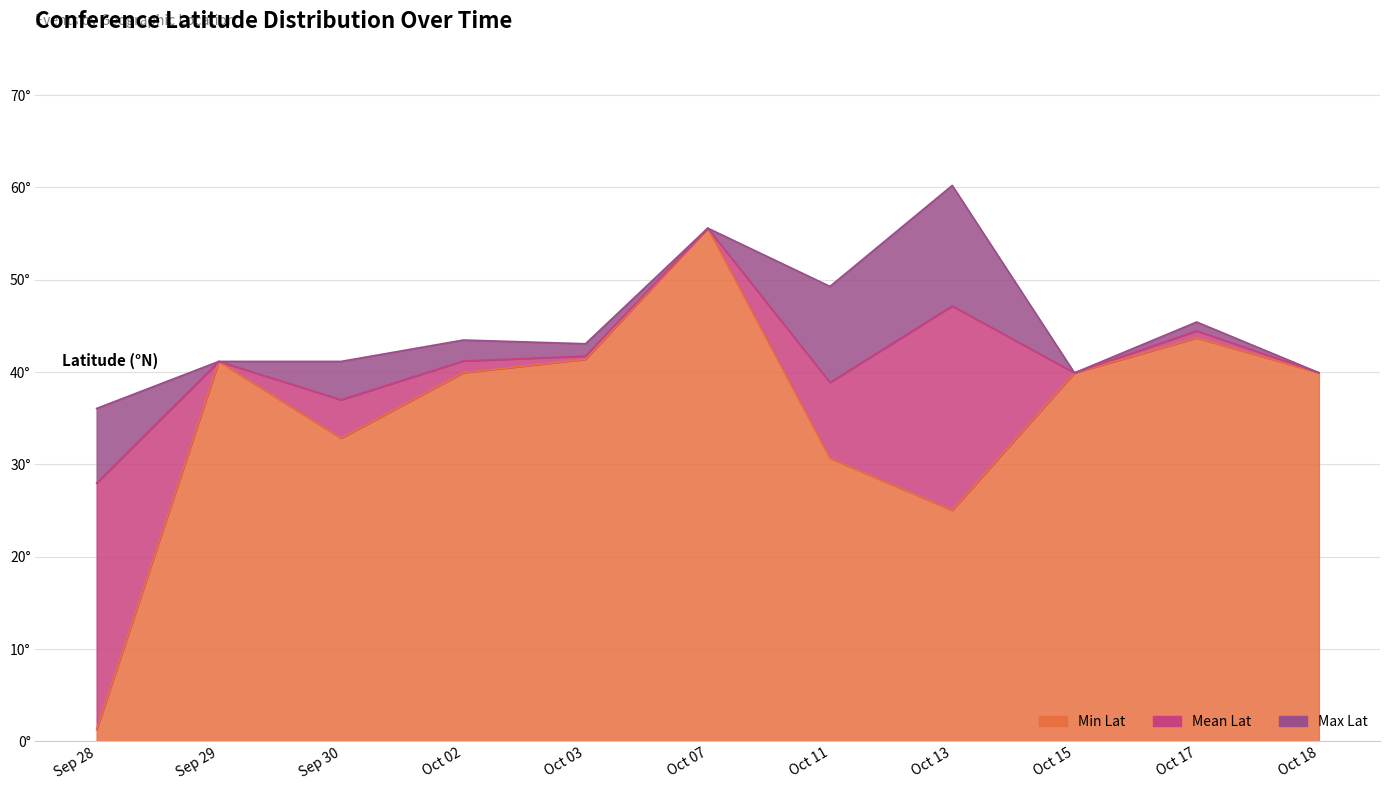

Which series has the largest total across all categories?

Max Lat